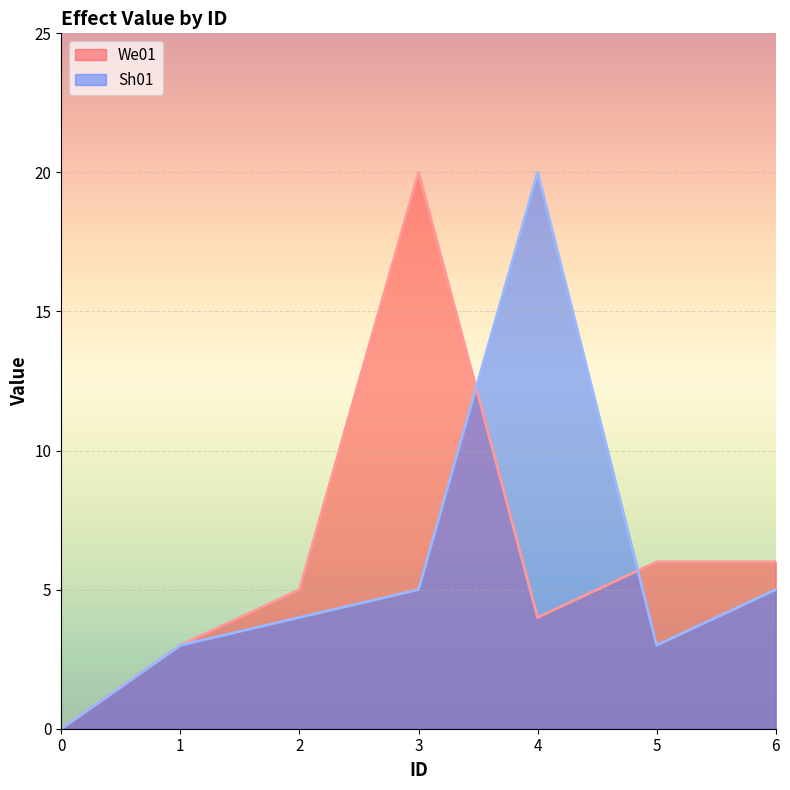

Is it true that Sh01 equals 7 at 2?

False